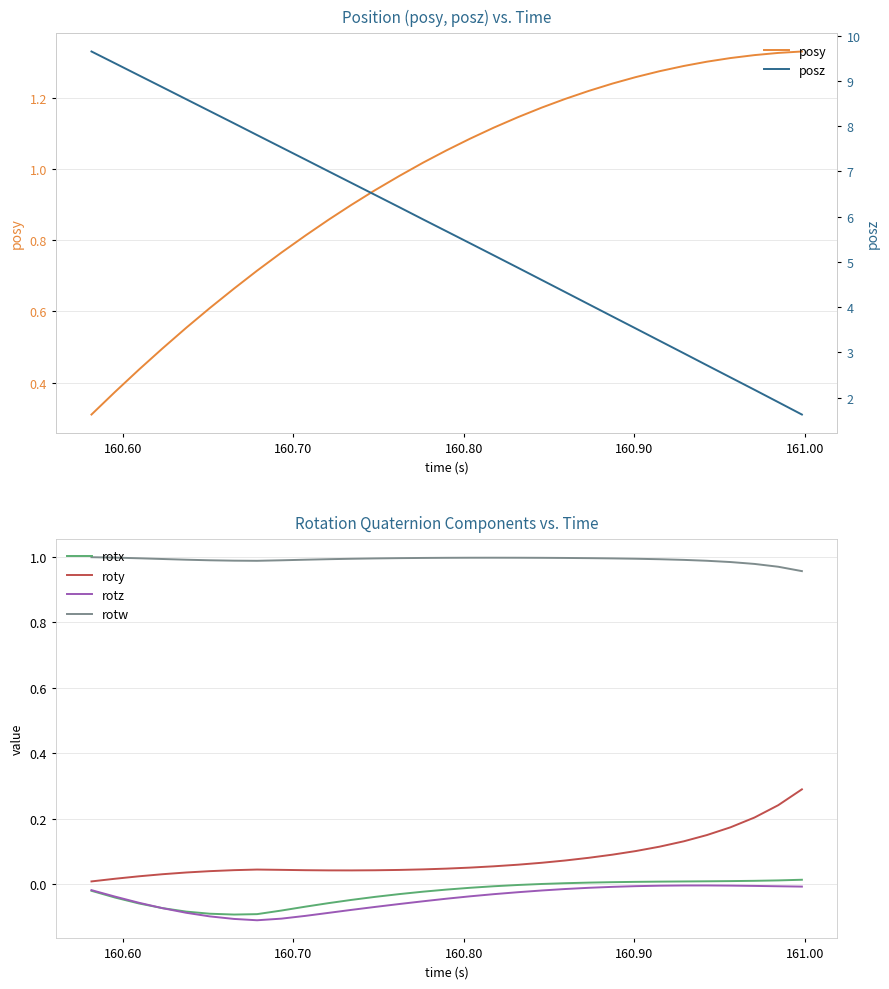

Does the chart display data point markers on the line(s)?

No